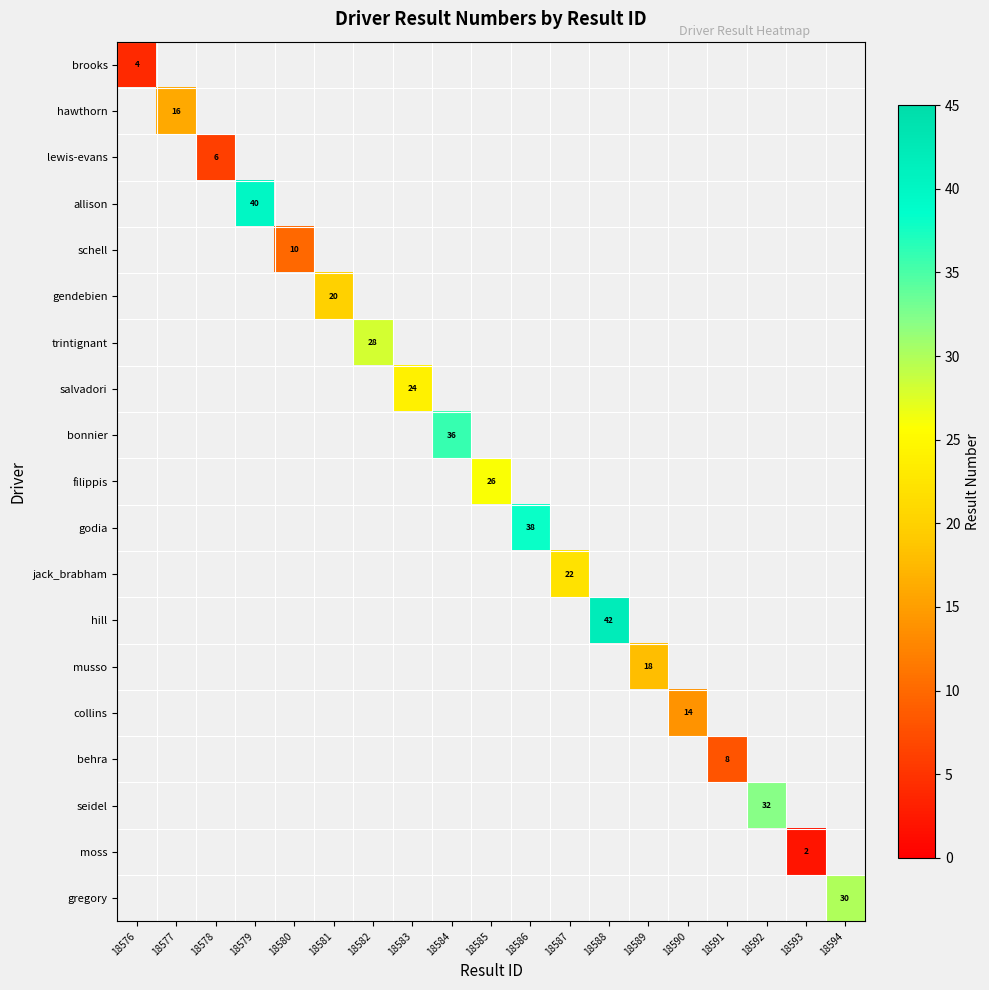

Between 18578 and 18584, which is larger?

18584